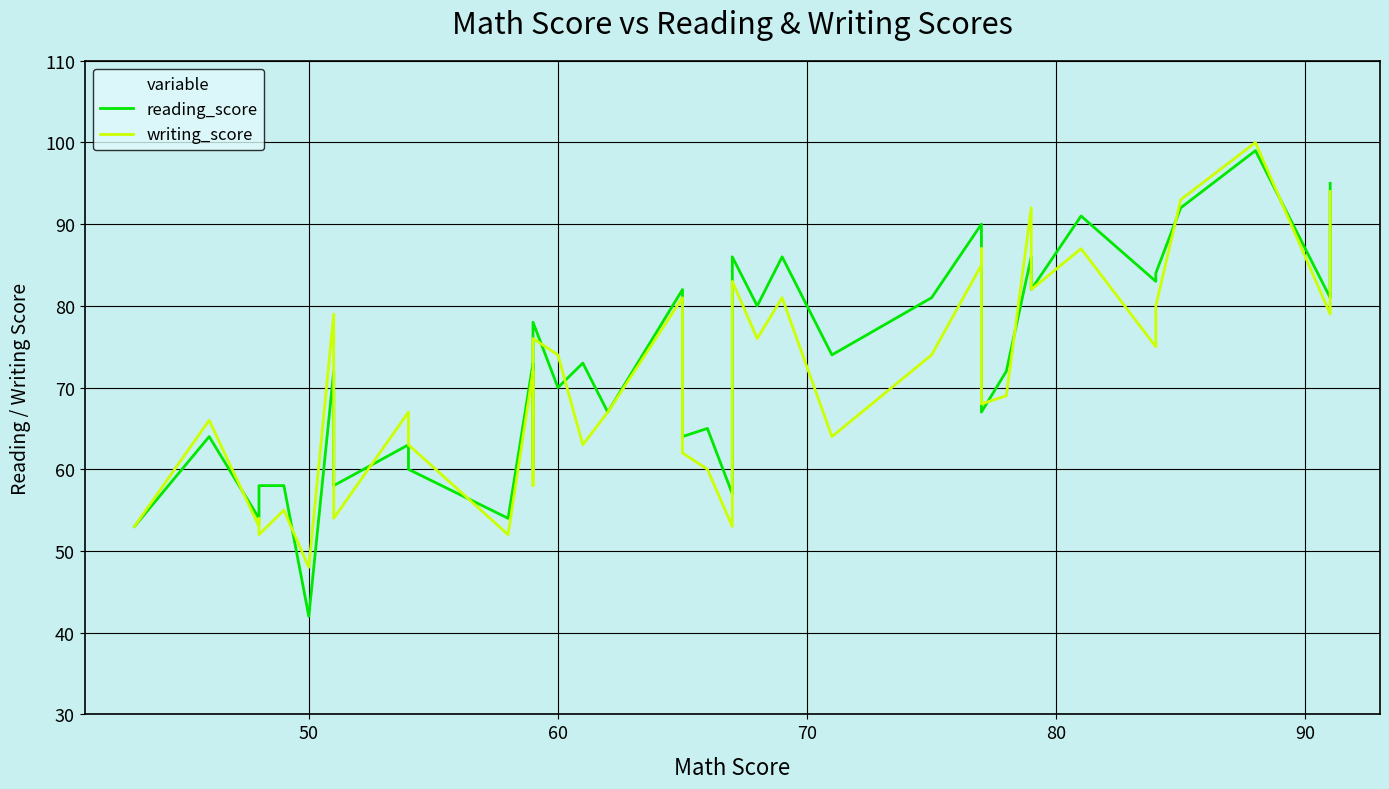

Which series ends up on top after the final intersection of writing_score and reading_score?

reading_score